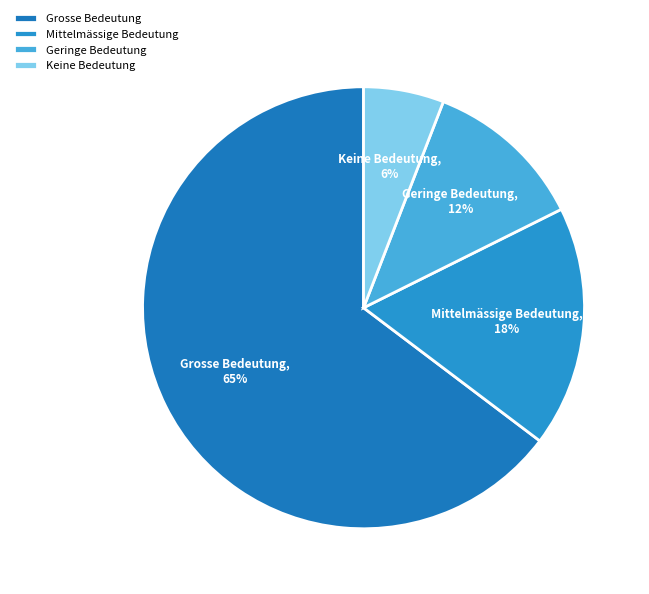

Does Grosse Bedeutung represent more than half of the total?

Yes